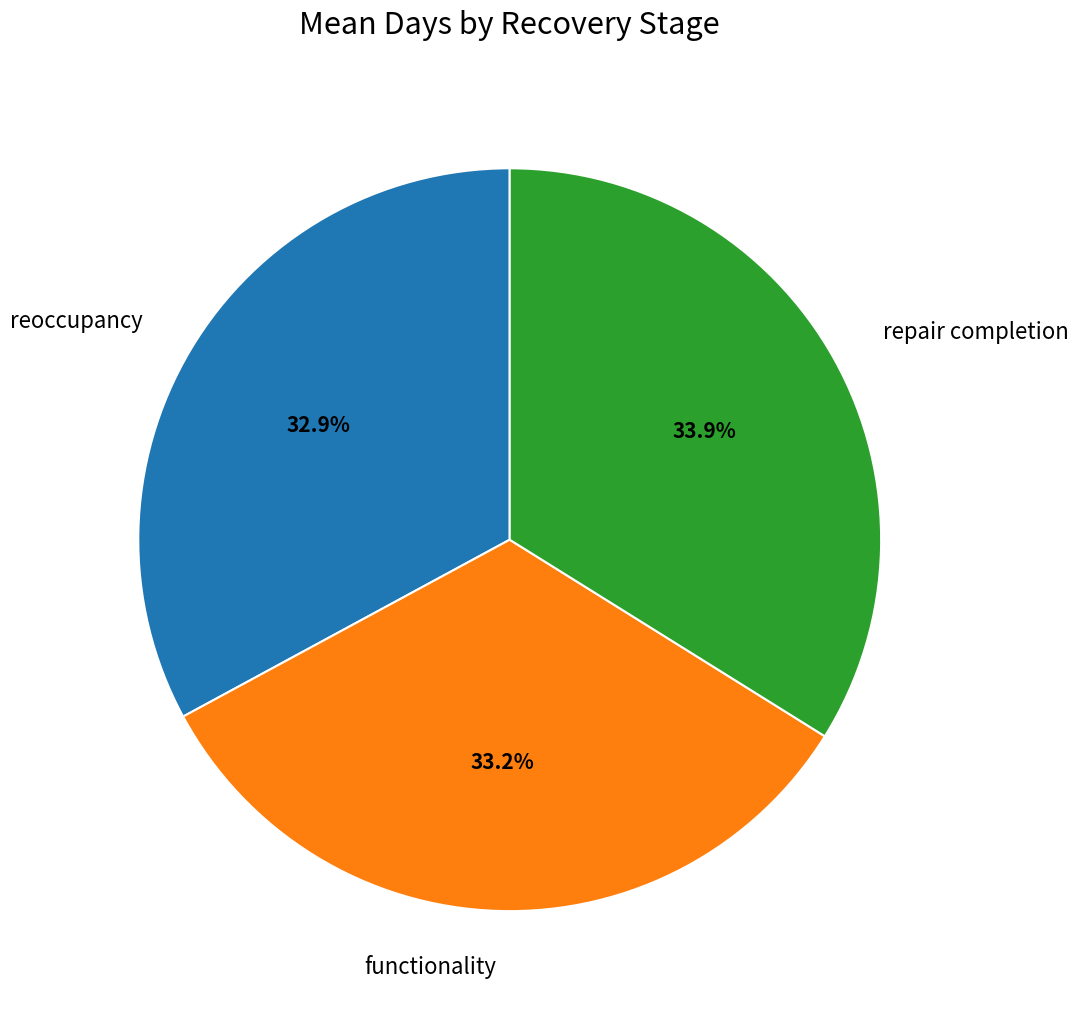

To the nearest percent, what is the average slice percentage?

33%